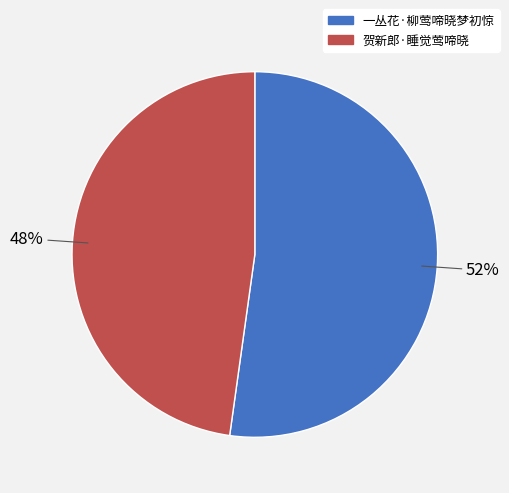

What percentage is the 贺新郎·睡觉莺啼晓 slice, to the nearest percent?

48%